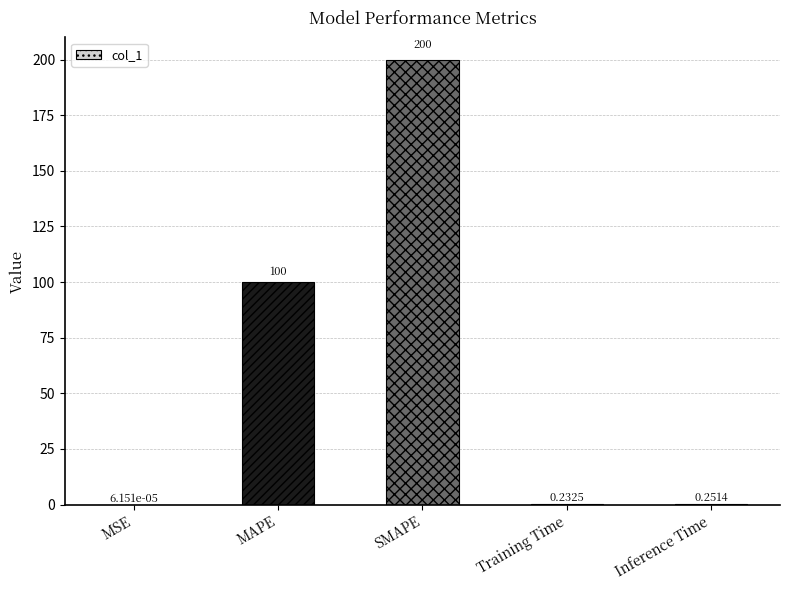

What is the change in value from SMAPE to Training Time?

-199.8